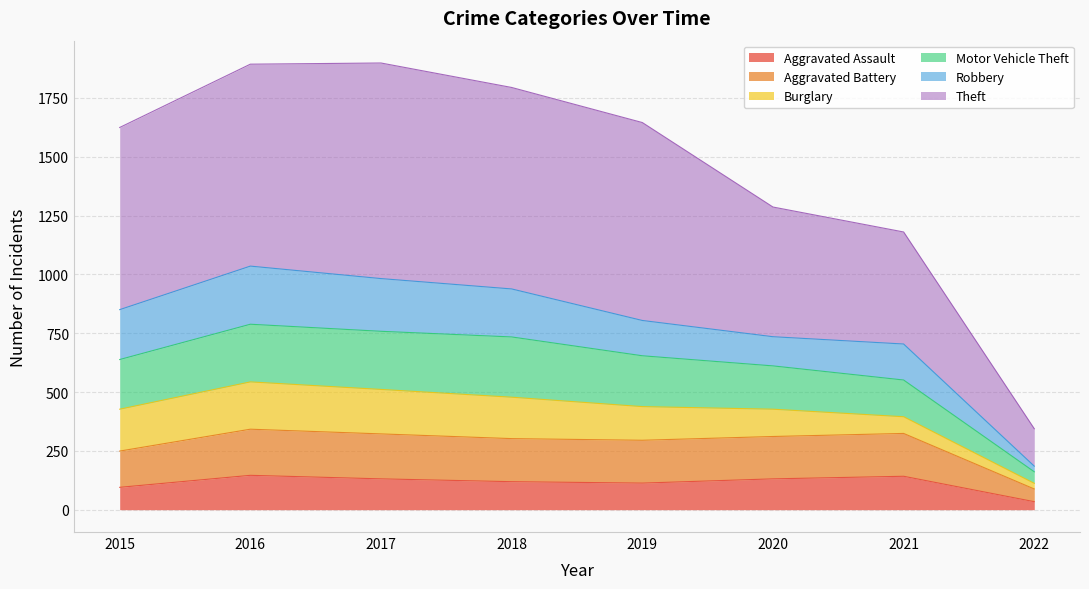

What is the value of the Aggravated Assault point at the 8th from the left?

34